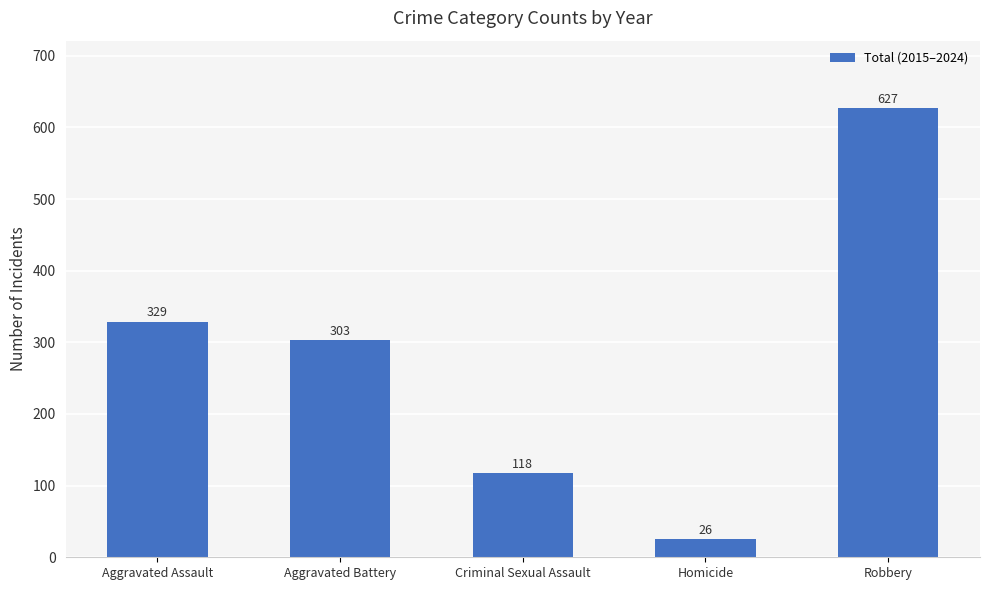

Where does the data first go above 303?

Aggravated Assault